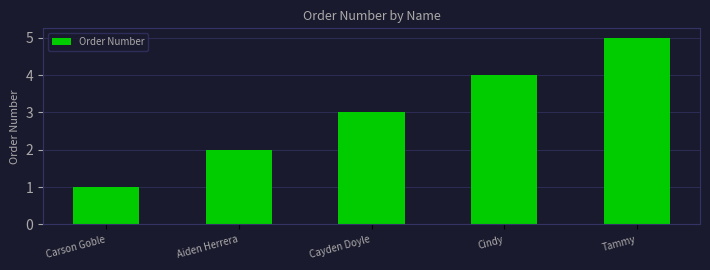

What is the sum of the values at Tammy and Cayden Doyle?

8